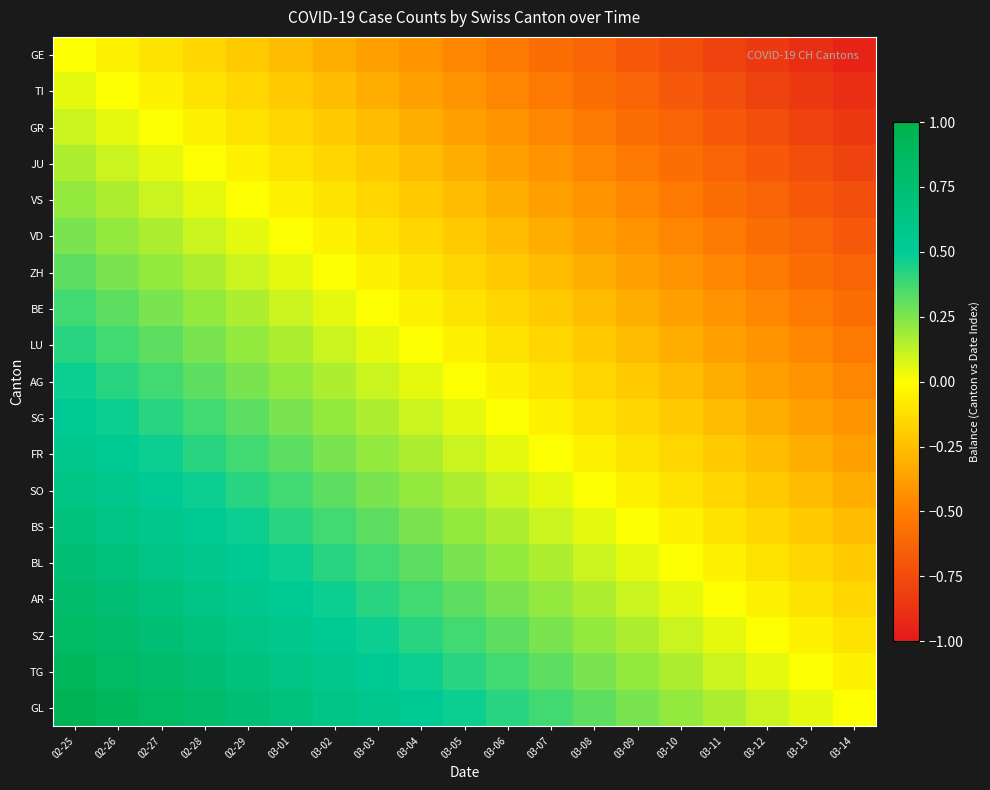

Which series has the widest spread of values?

TI